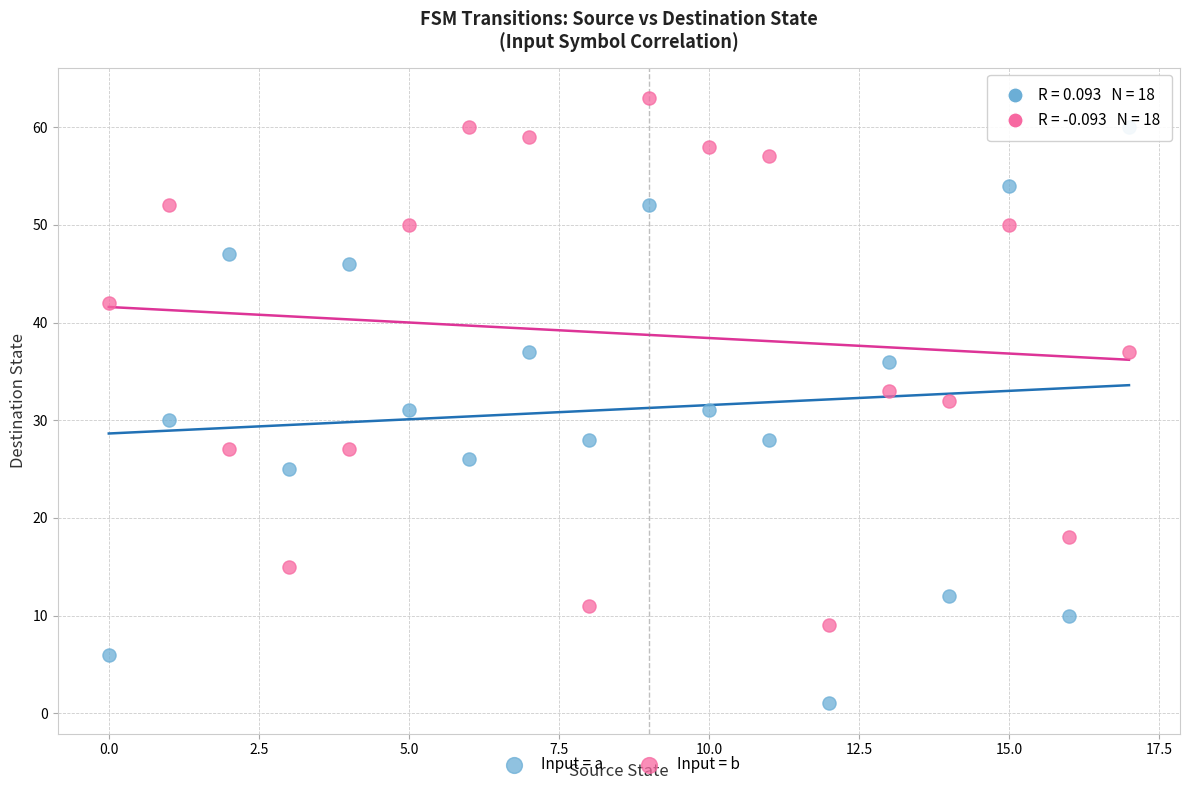

Which series contains the lowest Y value?

Input = a